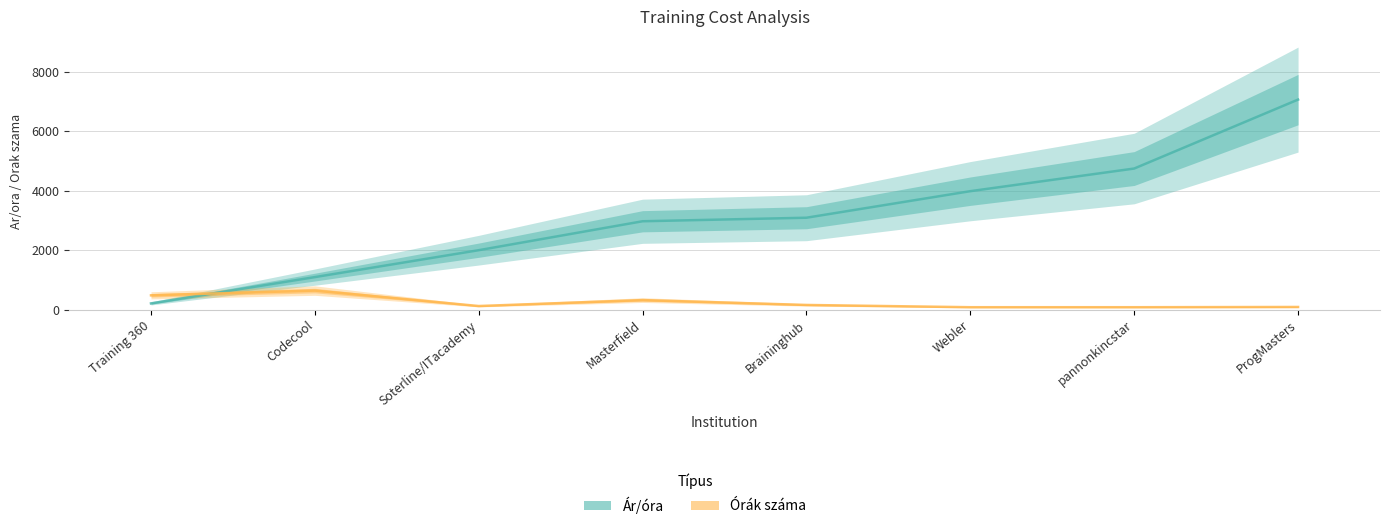

What is the difference between the Ár/óra values at Soterline/ITacademy and Masterfield?

974.6